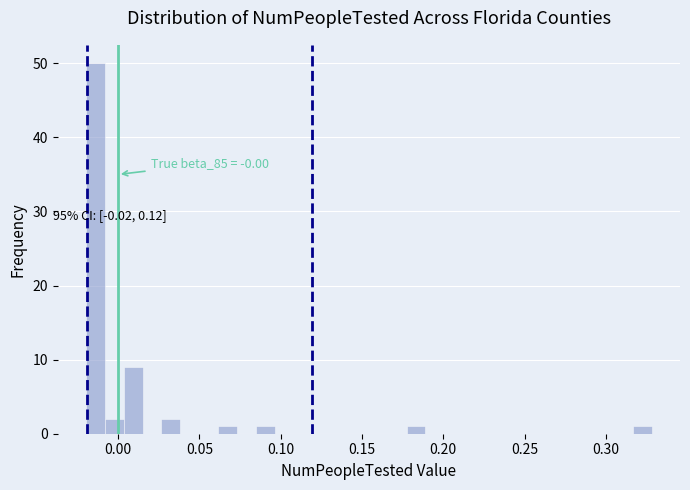

Read against the x-axis, roughly where is the centre of the tallest bar?

-0.015